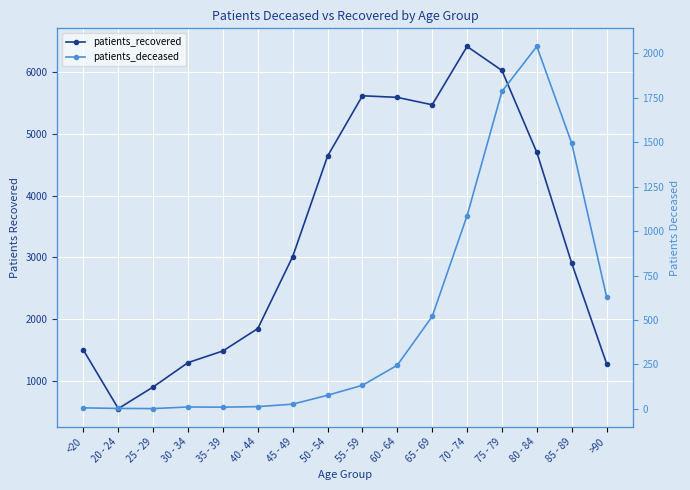

What is the highest value of the patients_recovered series?

6422